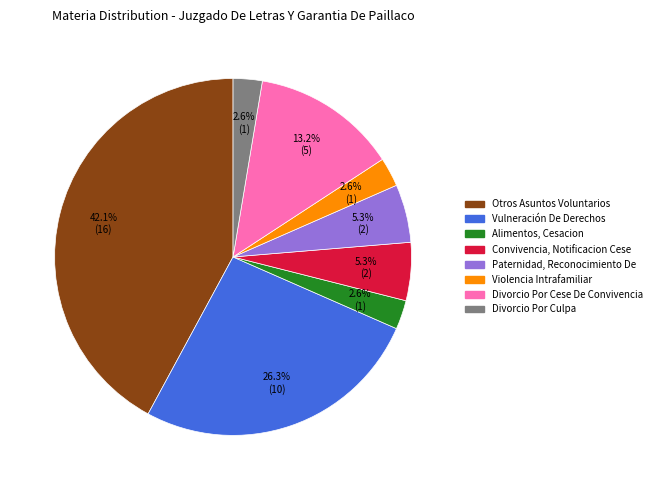

What is the ratio of the value at Violencia Intrafamiliar to the value at Paternidad, Reconocimiento De?

0.5